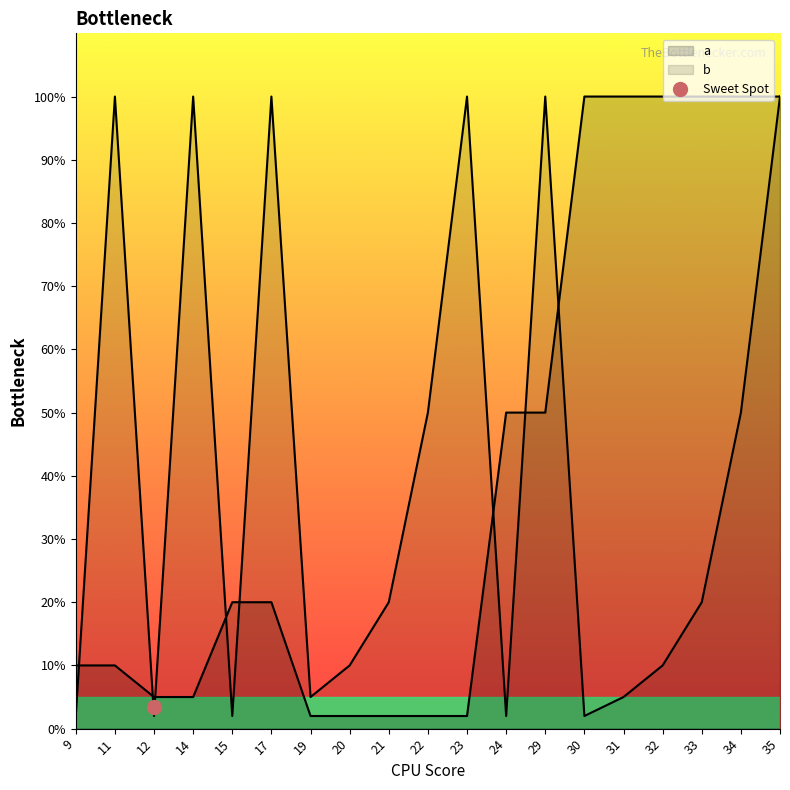

Where is b nearest to the value 51?

22